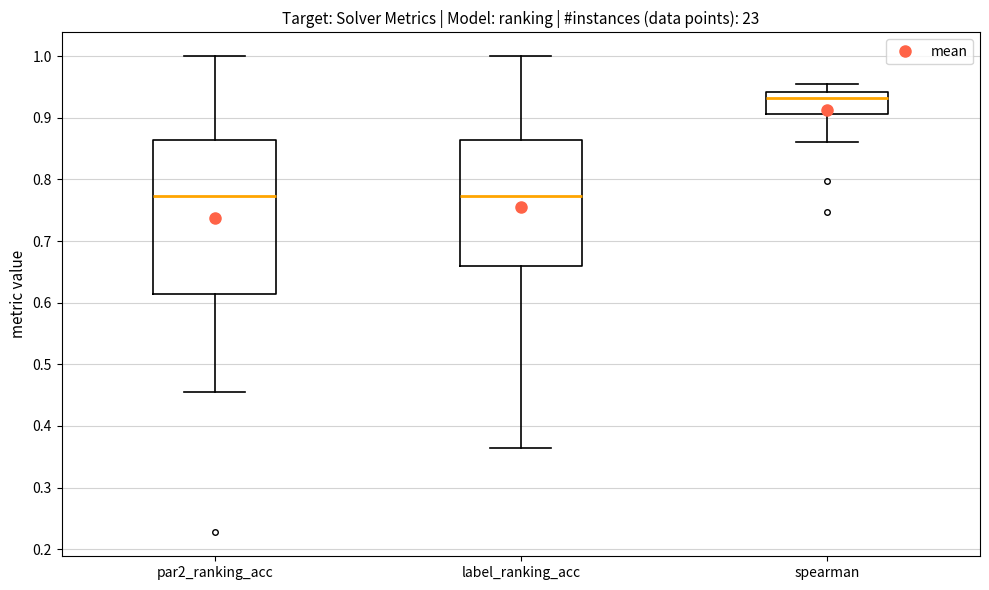

Reading left to right, transcribe this box plot: for each box, give where its median line is, the range the box spans, and where its two whiskers end, as read against the y-axis. The values are not printed on the chart, so give them approximately, as read against the axis.

par2_ranking_acc: median 0.77, box 0.61 to 0.86, whiskers 0.45 to 1.00
label_ranking_acc: median 0.77, box 0.66 to 0.86, whiskers 0.36 to 1.00
spearman: median 0.93, box 0.91 to 0.94, whiskers 0.86 to 0.95